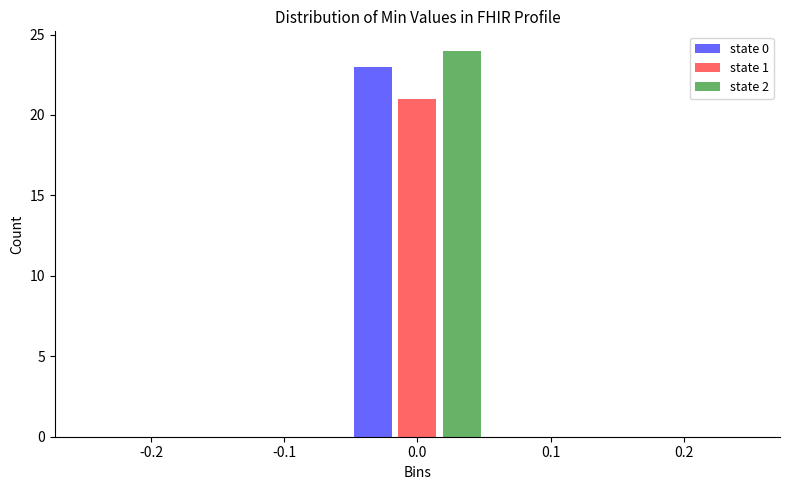

Reading left to right, transcribe this chart: for each range on the x-axis, give the height of each series' bar. The values are not printed on the chart, so give them approximately, as read against the axis.

-0.25 to -0.15: state 0=0	state 1=0	state 2=0
-0.15 to -0.05: state 0=0	state 1=0	state 2=0
-0.05 to 0.05: state 0=23	state 1=21	state 2=24
0.05 to 0.15: state 0=0	state 1=0	state 2=0
0.15 to 0.25: state 0=0	state 1=0	state 2=0